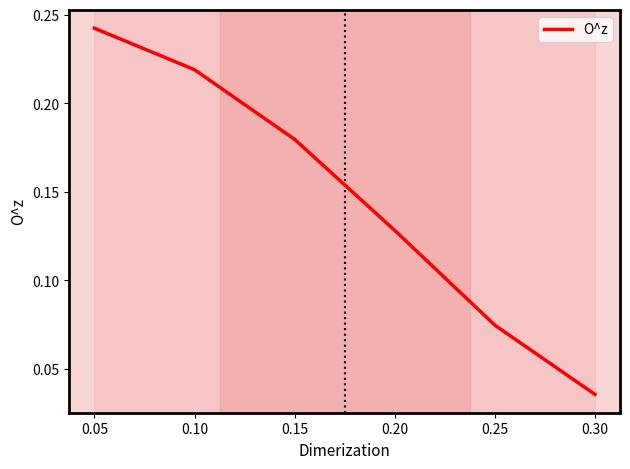

True or false: the data shows 0.1 at 0.15.

False